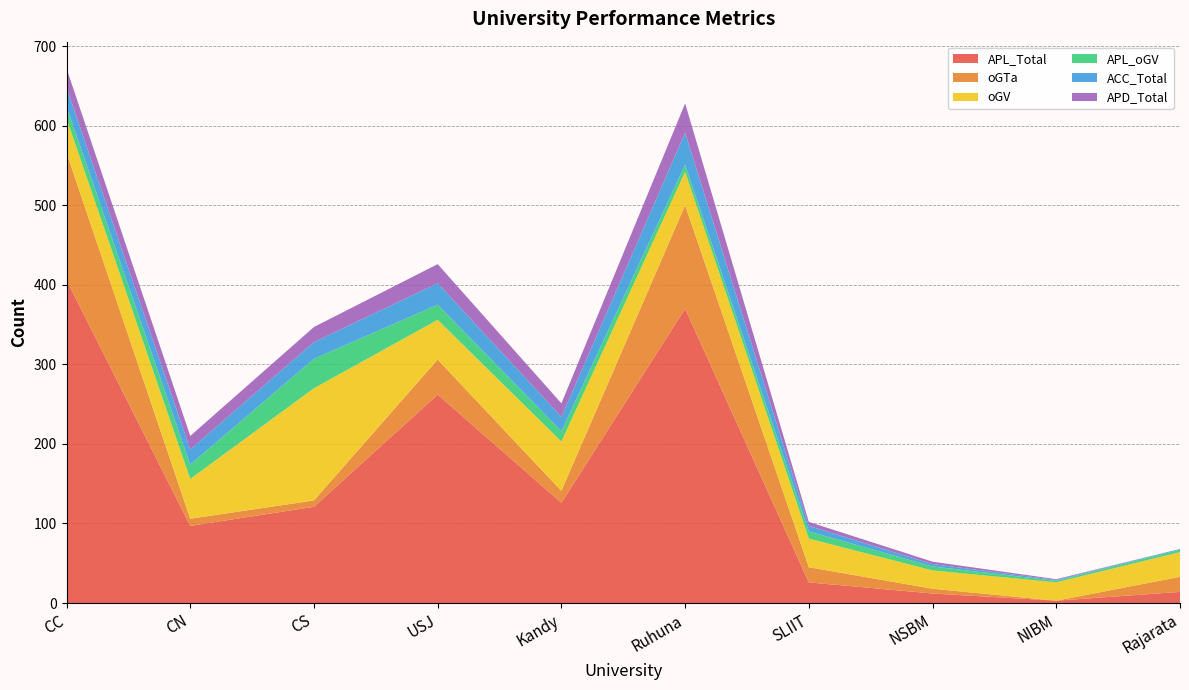

Reading left to right, list all the values displayed in this chart.

APL_Total: CC=406	CN=97	CS=121	USJ=262	Kandy=126	Ruhuna=370	SLIIT=26	NSBM=12	NIBM=3	Rajarata=14
oGTa: CC=160	CN=9	CS=8	USJ=44	Kandy=15	Ruhuna=130	SLIIT=19	NSBM=6	NIBM=0	Rajarata=19
oGV: CC=43	CN=50	CS=141	USJ=50	Kandy=62	Ruhuna=42	SLIIT=36	NSBM=23	NIBM=23	Rajarata=31
APL_oGV: CC=15	CN=18	CS=37	USJ=19	Kandy=13	Ruhuna=9	SLIIT=9	NSBM=5	NIBM=2	Rajarata=3
ACC_Total: CC=24	CN=19	CS=21	USJ=27	Kandy=18	Ruhuna=40	SLIIT=7	NSBM=3	NIBM=1	Rajarata=1
APD_Total: CC=24	CN=17	CS=19	USJ=24	Kandy=17	Ruhuna=37	SLIIT=5	NSBM=3	NIBM=1	Rajarata=0